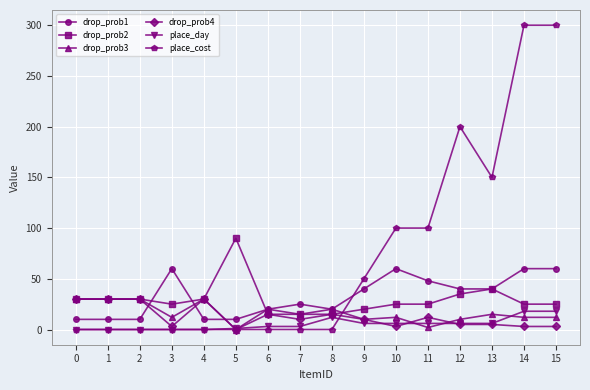

The drop_prob1 series shows 10 at 0. True or false?

True